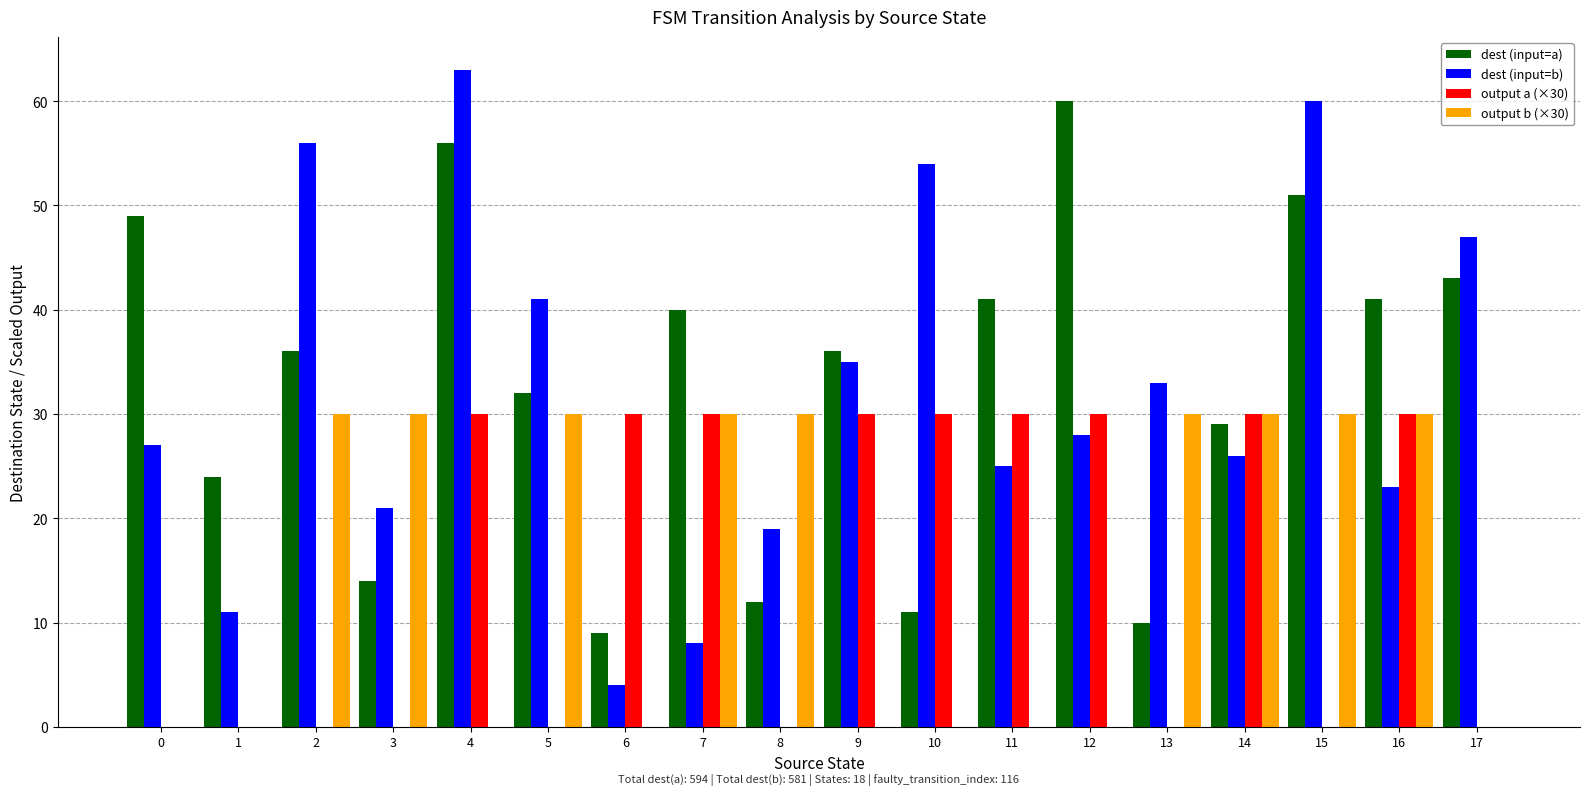

Is it true that dest (input=a) equals 79 at 0?

False